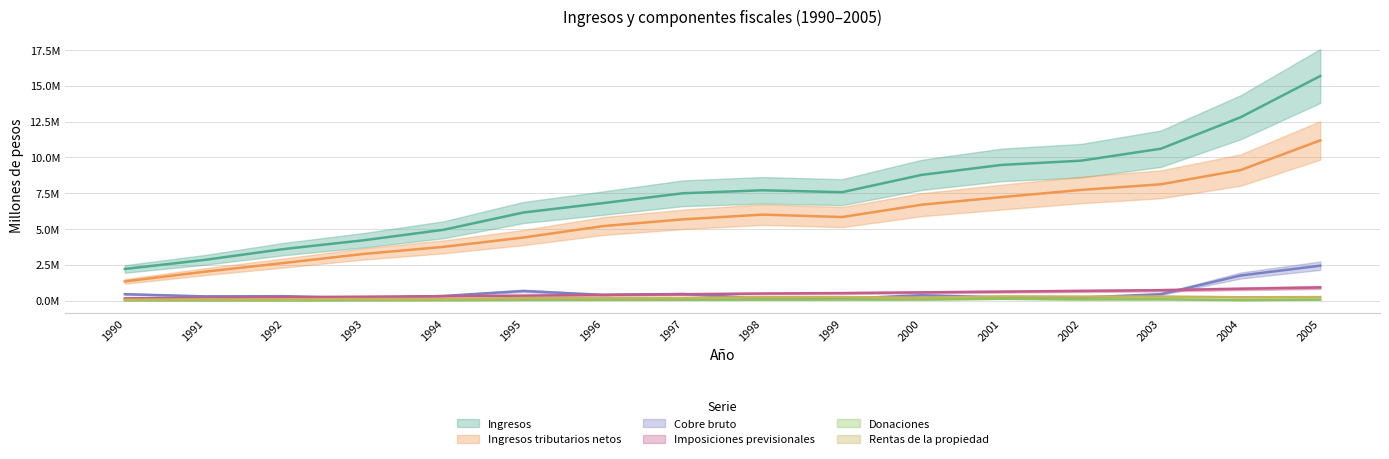

At how many categories does at least one series exceed 13397992?

1